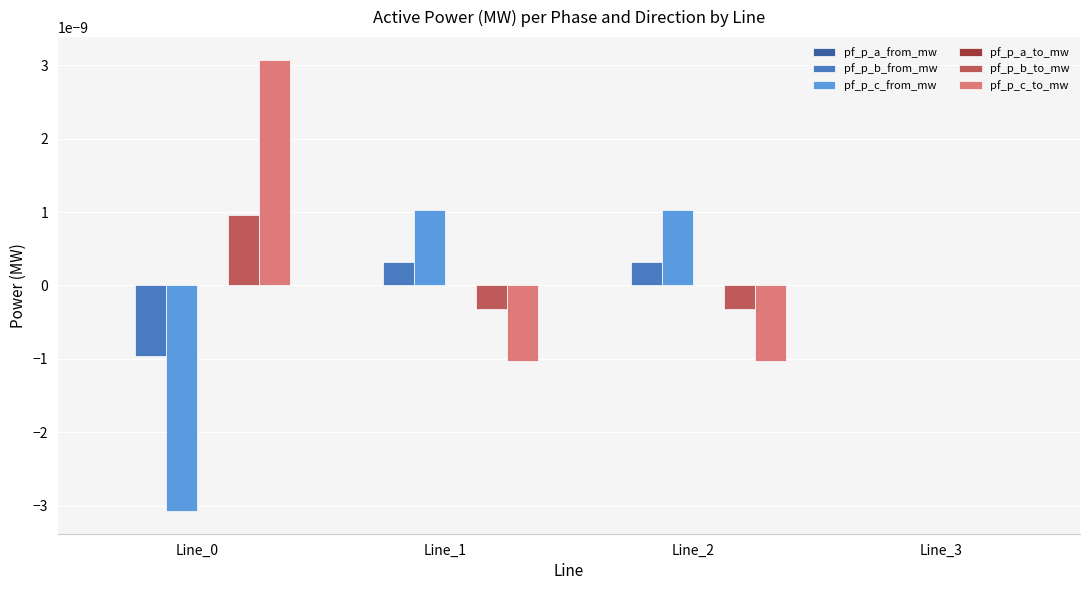

Which series has the largest total across all categories?

pf_p_c_to_mw